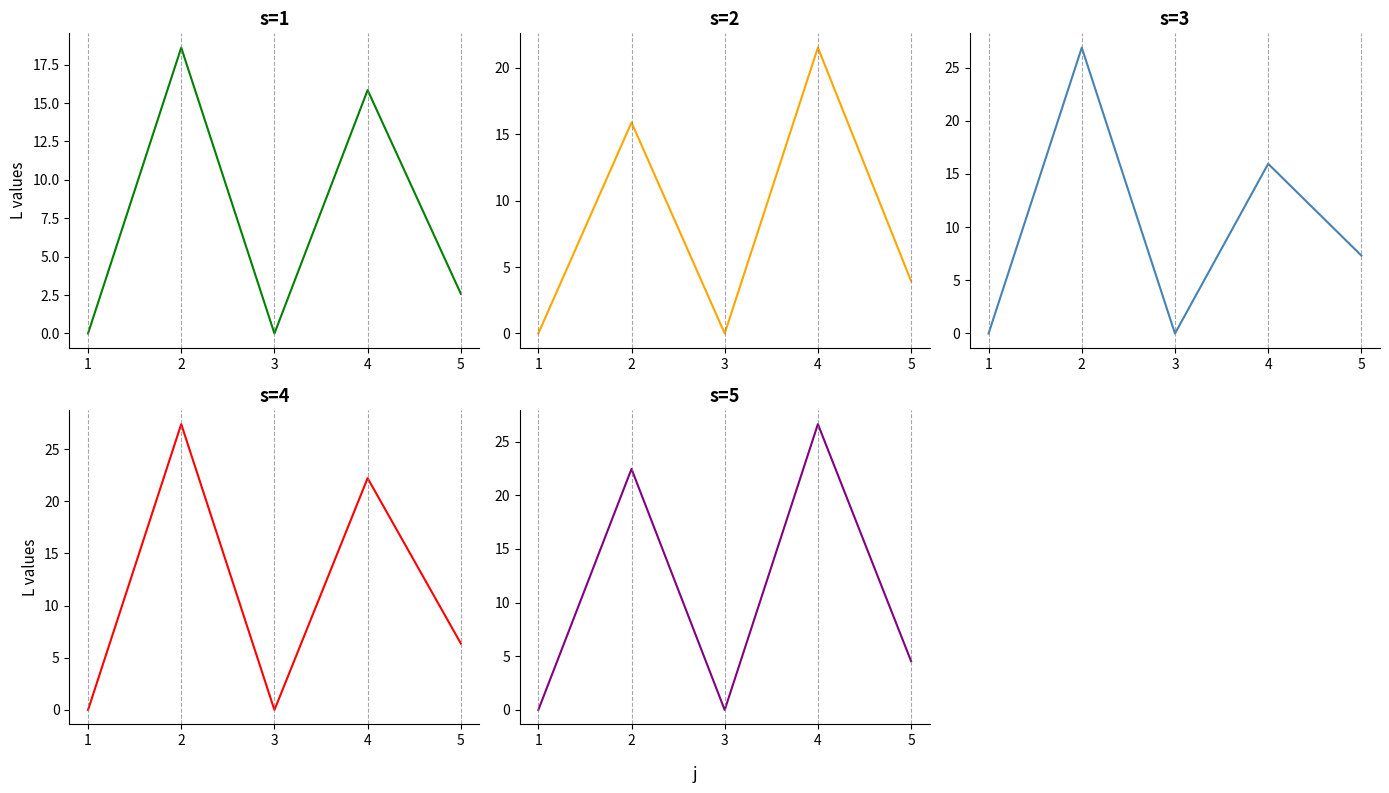

Which label corresponds to the smallest value in the chart?

1